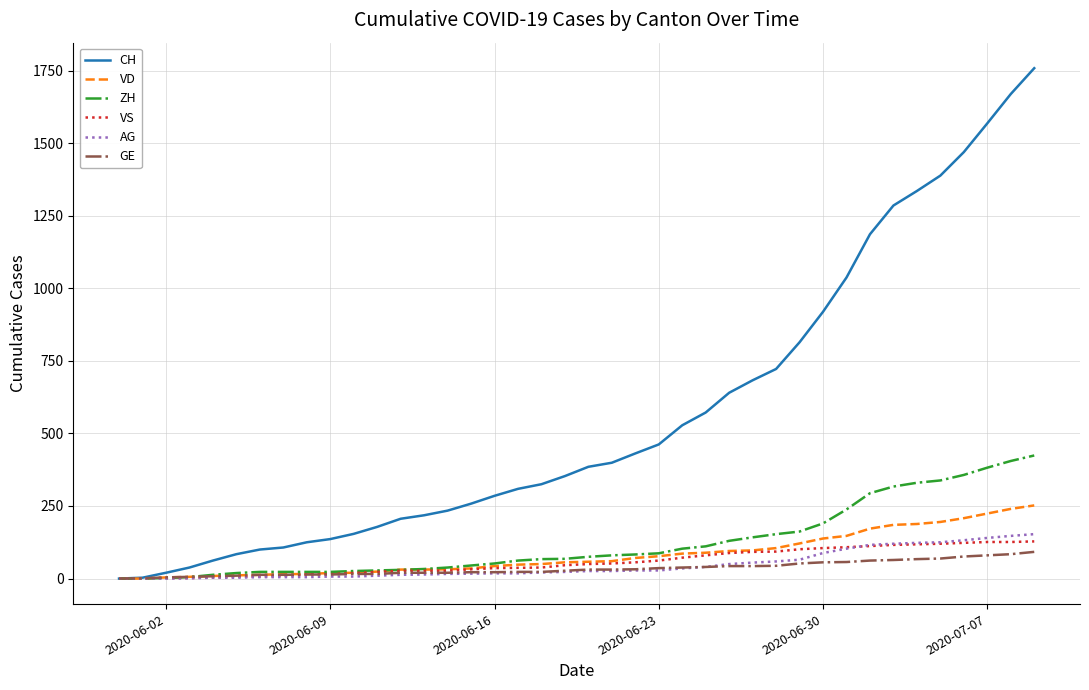

What is the highest value of the CH series?

1758